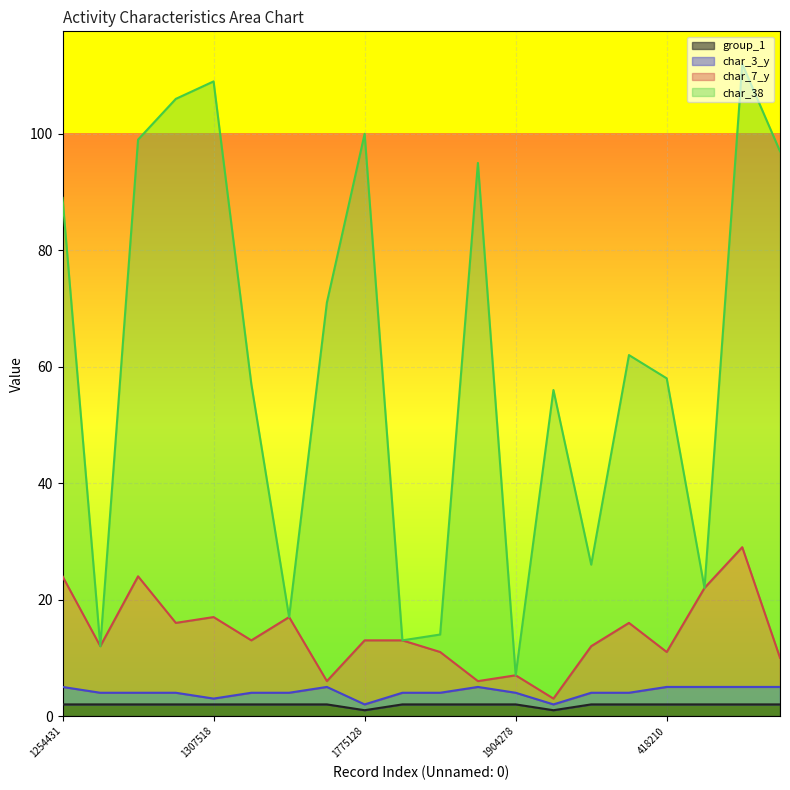

Where does the char_7_y series first go above 13?

1254431